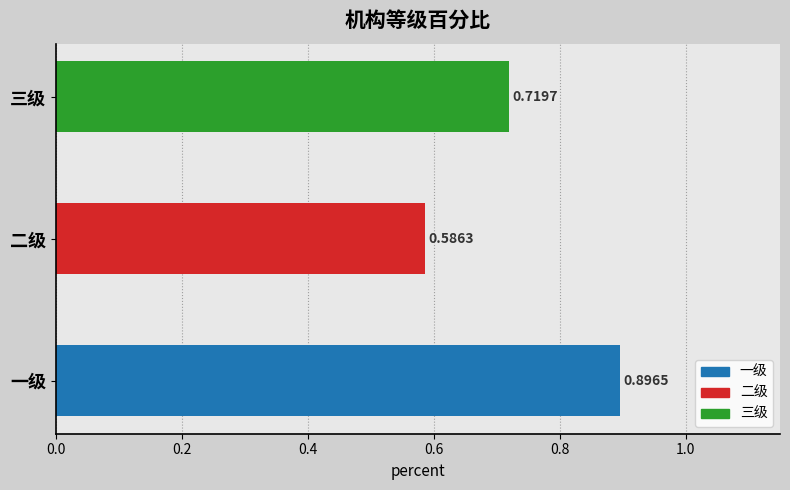

Which label corresponds to the smallest value in the chart?

二级